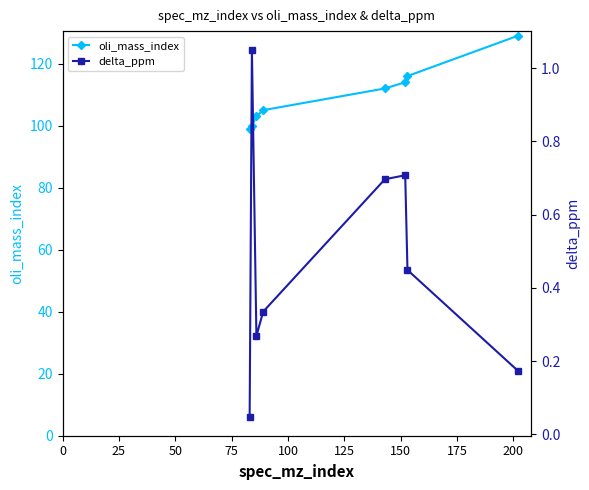

What is the value of the oli_mass_index point at the 2nd from the left?

100